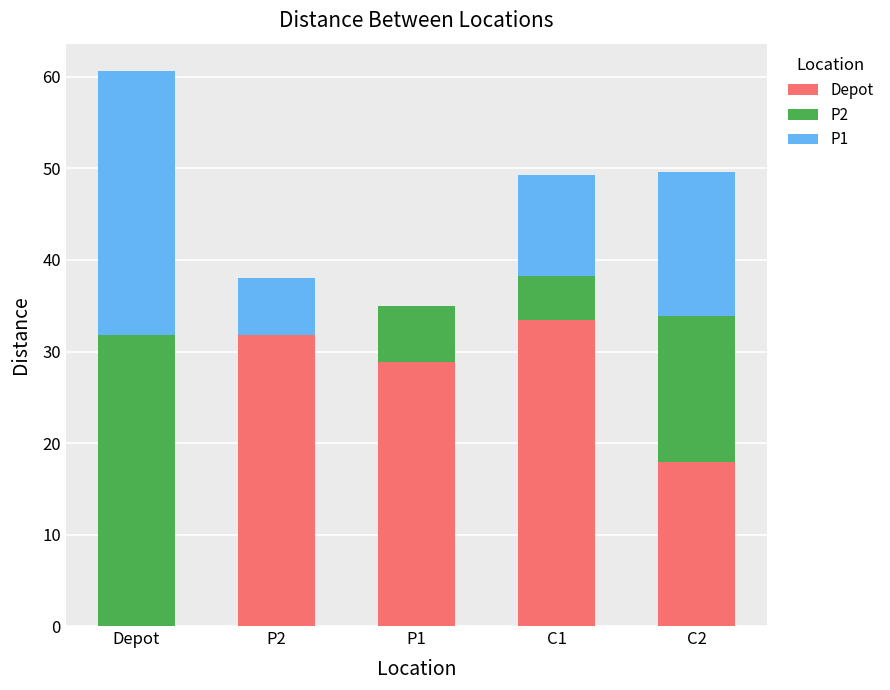

What is the sum of all Depot values?

112.0